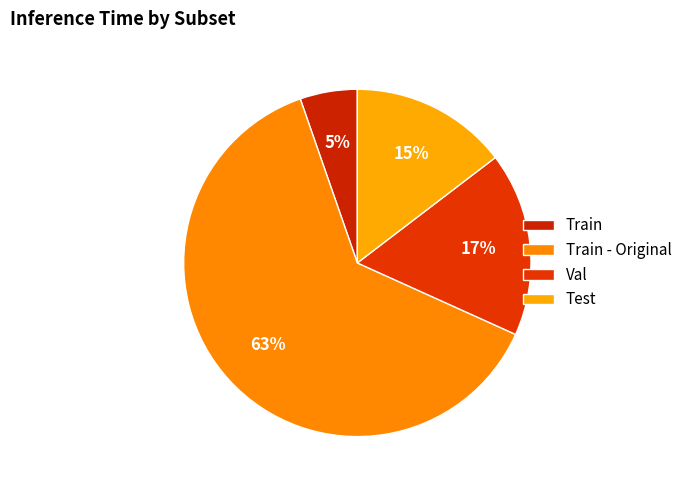

Do Test and Train together represent more than half of the pie?

No